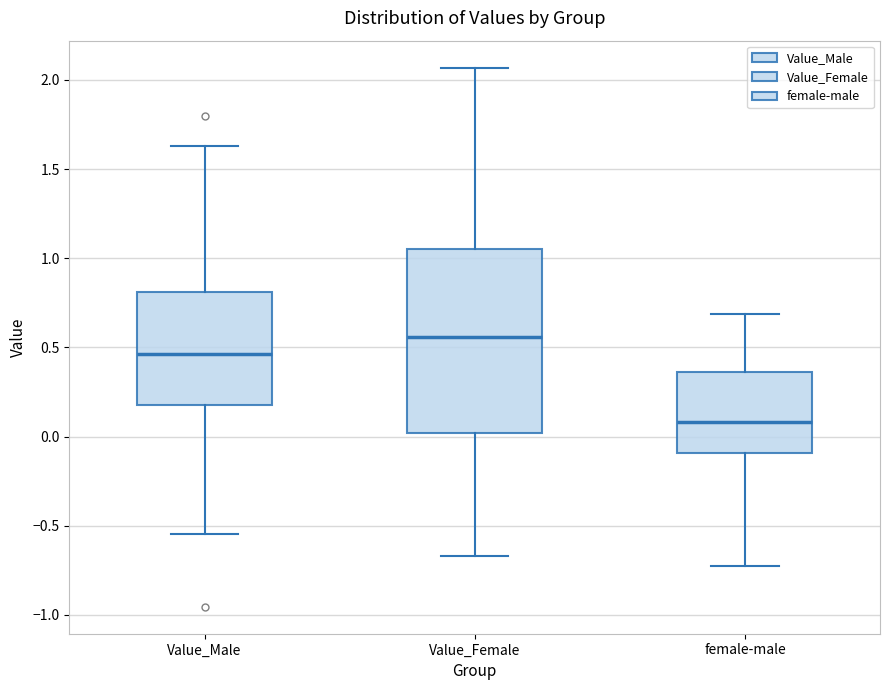

Comparing the boxes themselves (not the whiskers), which one is the tallest?

Value_Female